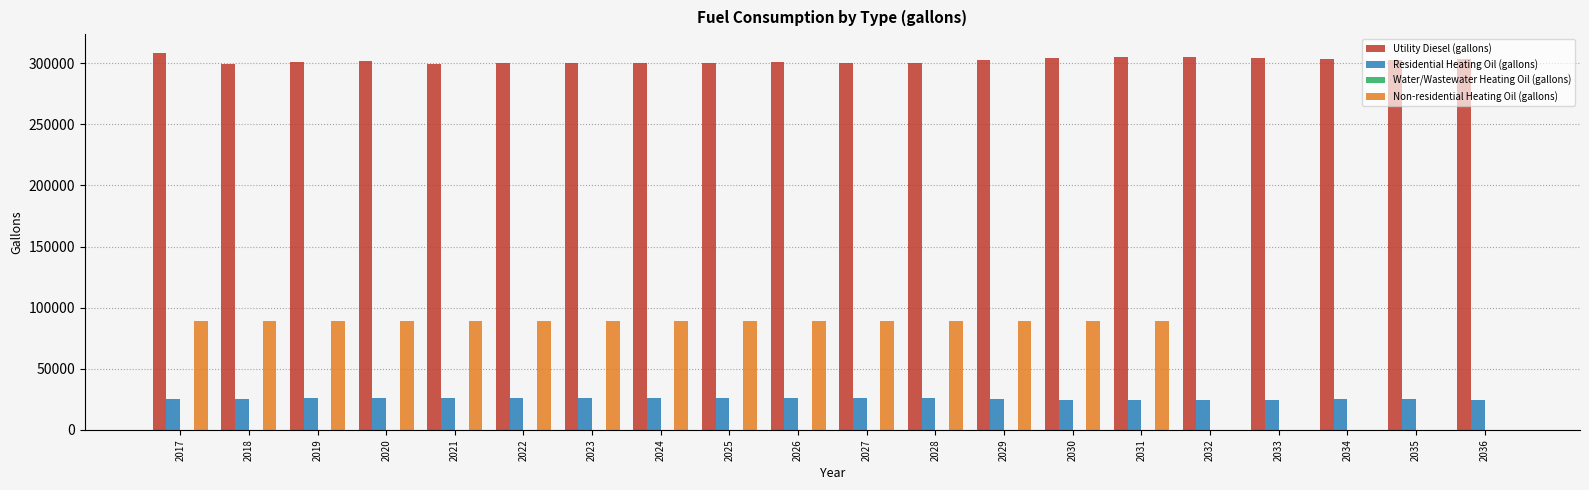

What is the highest value of the Residential Heating Oil (gallons) series?

25770.2